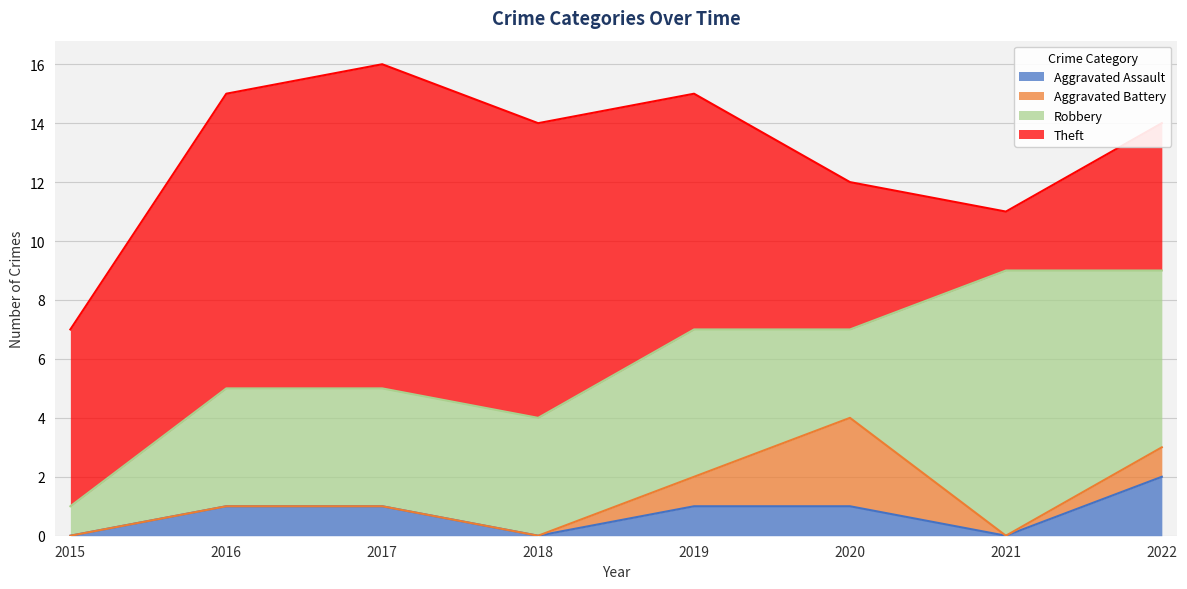

What is the average value of the Aggravated Assault series?

1